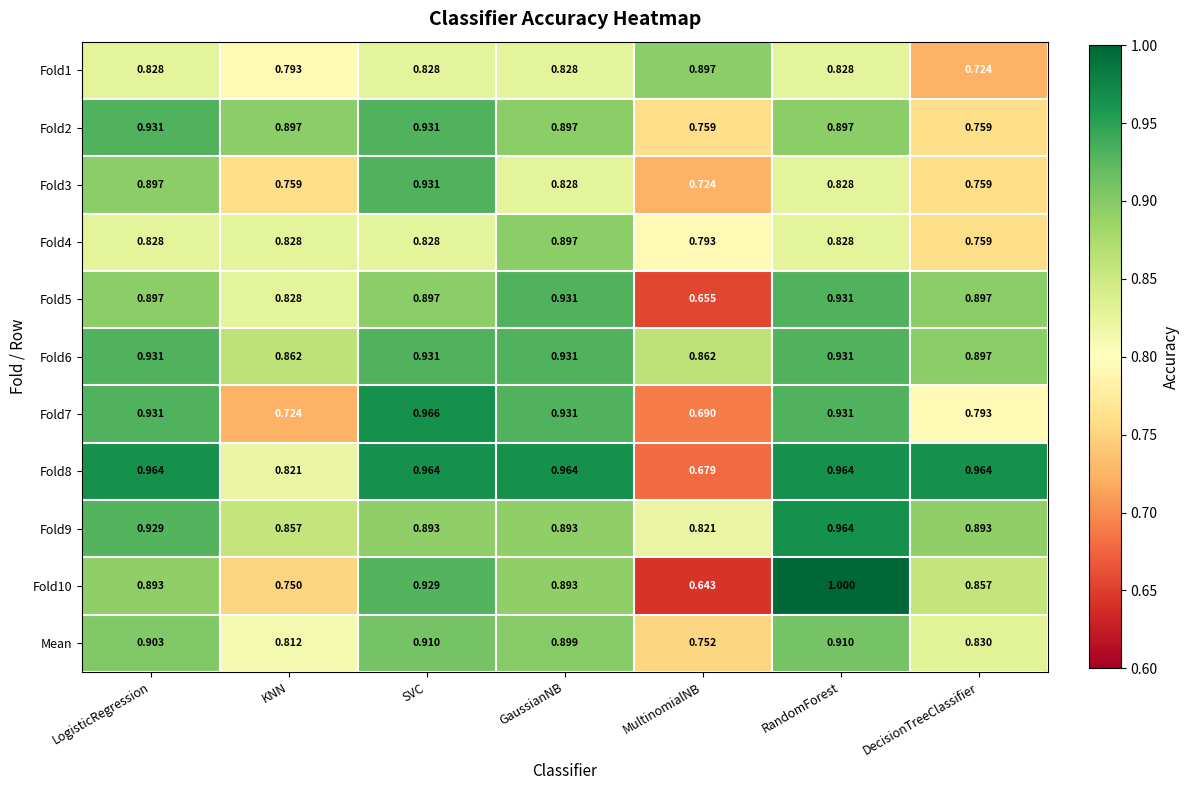

At which category does the chart reach its minimum across all series?

MultinomialNB